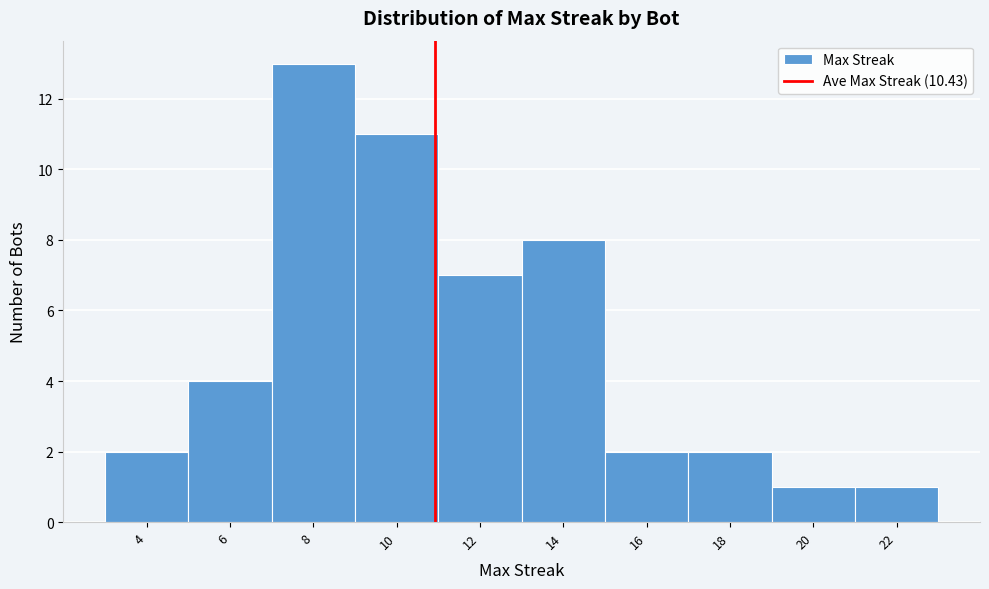

Reading left to right, list all the values displayed in this chart.

2	4	13	11	7	8	2	2	1	1